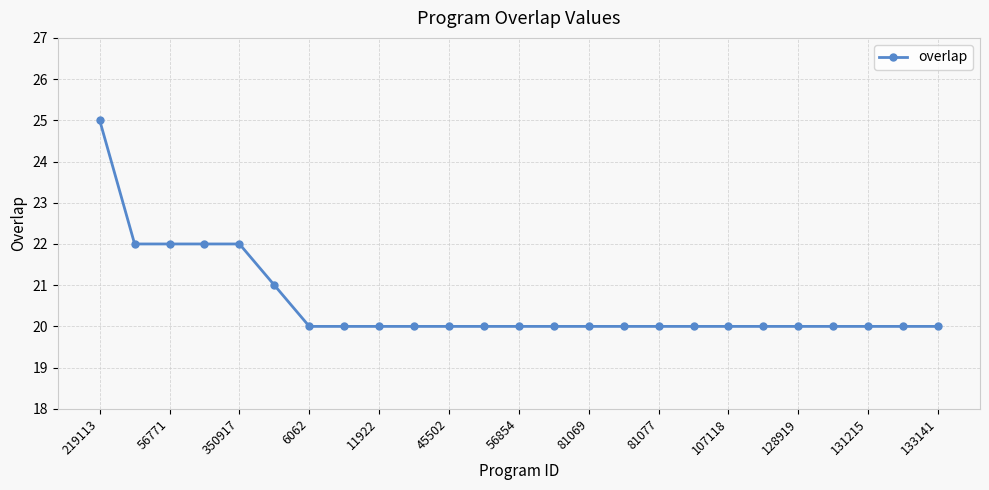

What is the minimum value shown in the chart?

20